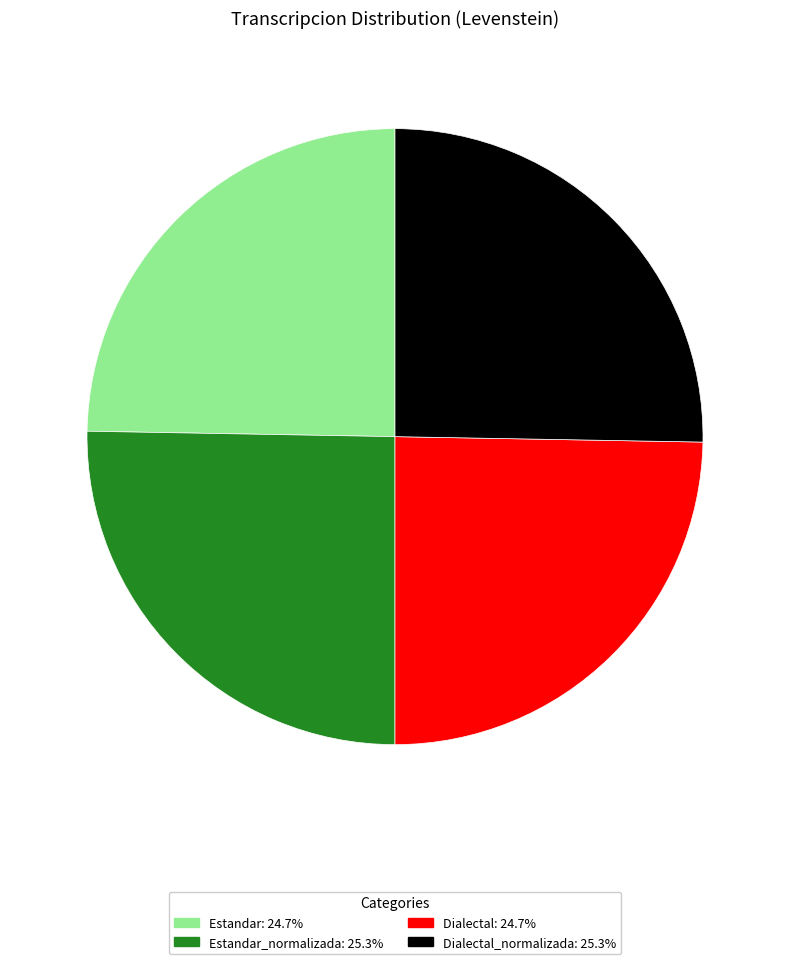

Is there a majority slice in this chart?

No